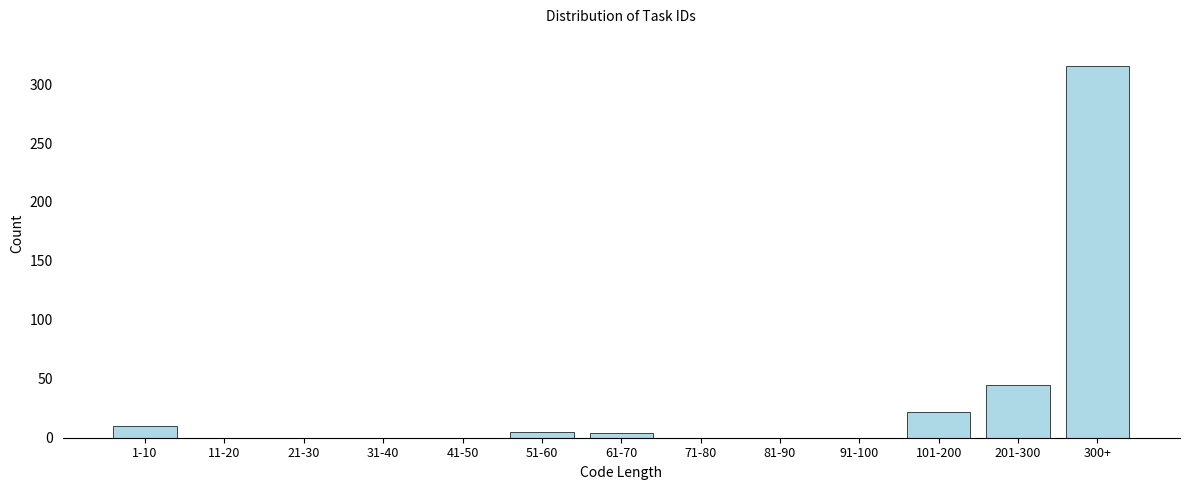

Which category has the highest value across all series?

300+